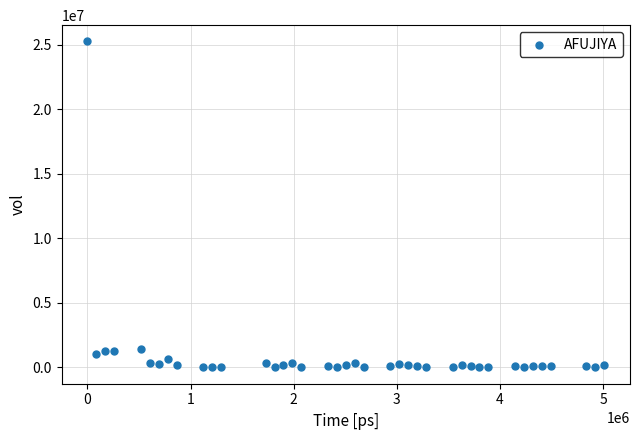

What is the range of Y values (max minus min)?

25238100